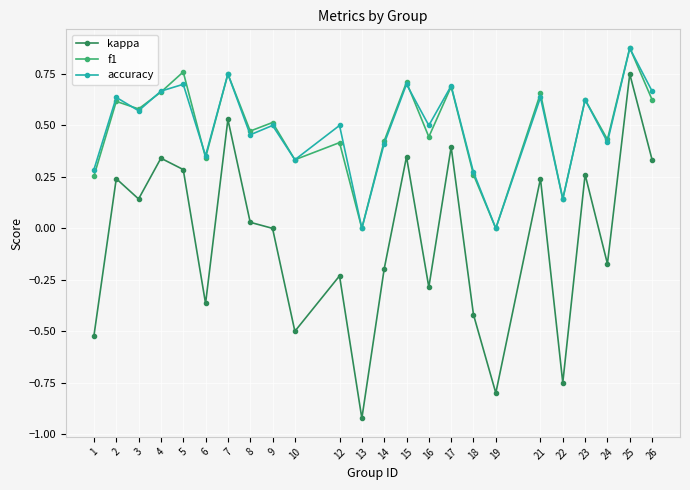

True or false: accuracy and kappa cross at least once.

False